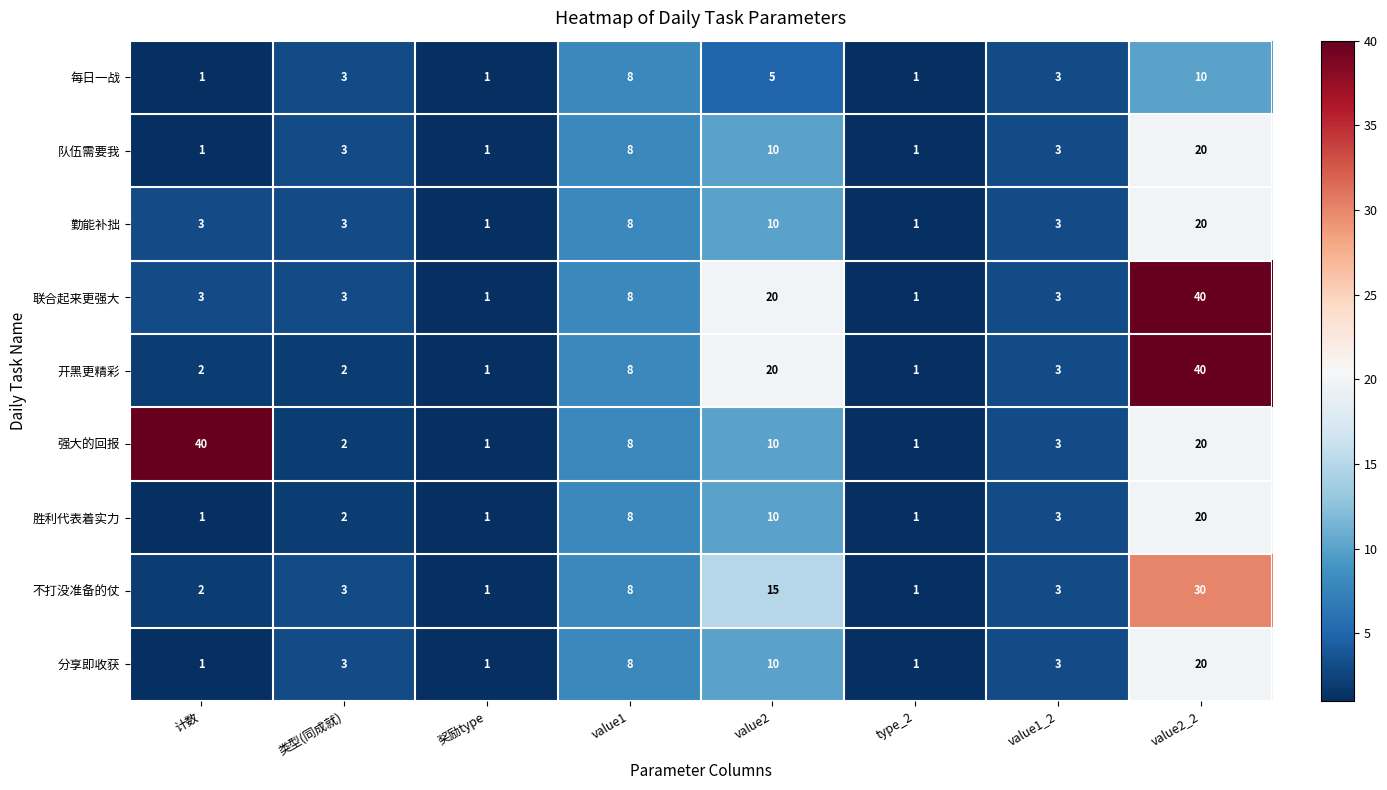

Which series has the largest total across all categories?

强大的回报